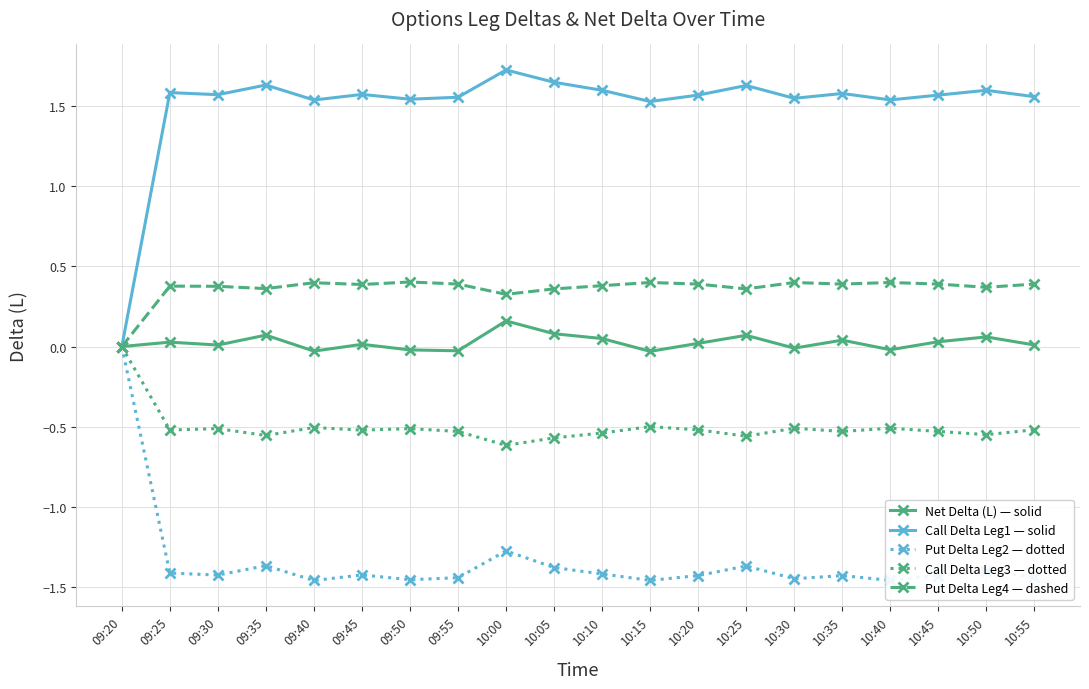

True or false: Put Delta Leg4 — dashed has more than 2 interior local peaks.

True